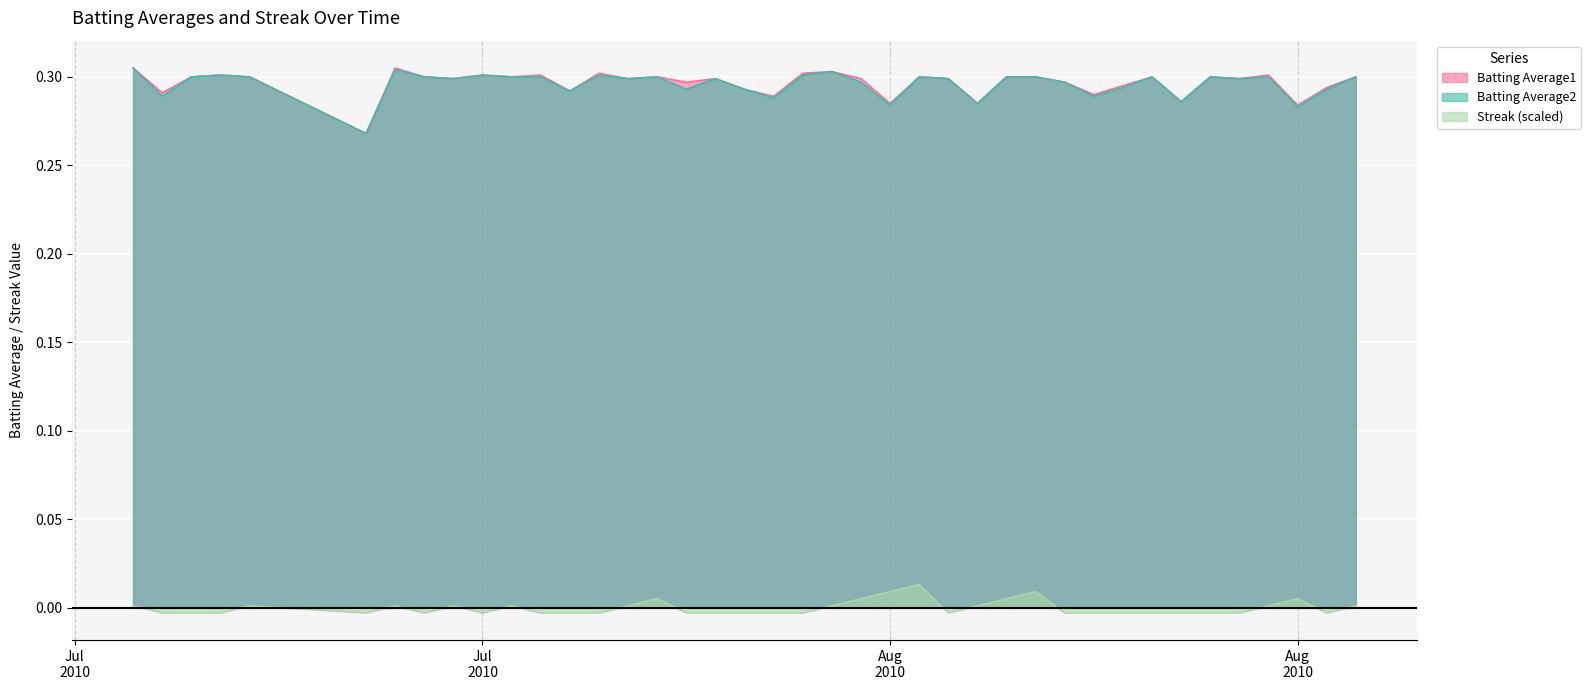

True or false: Streak and Batting Average1 intersect in this chart.

False